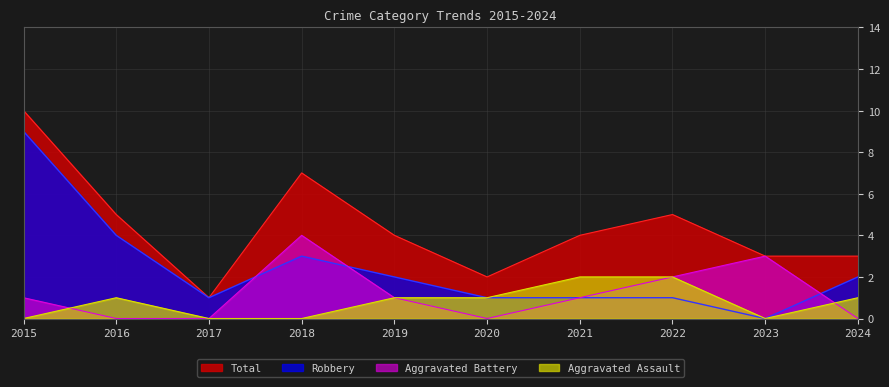

At how many categories does at least one series exceed 8?

1